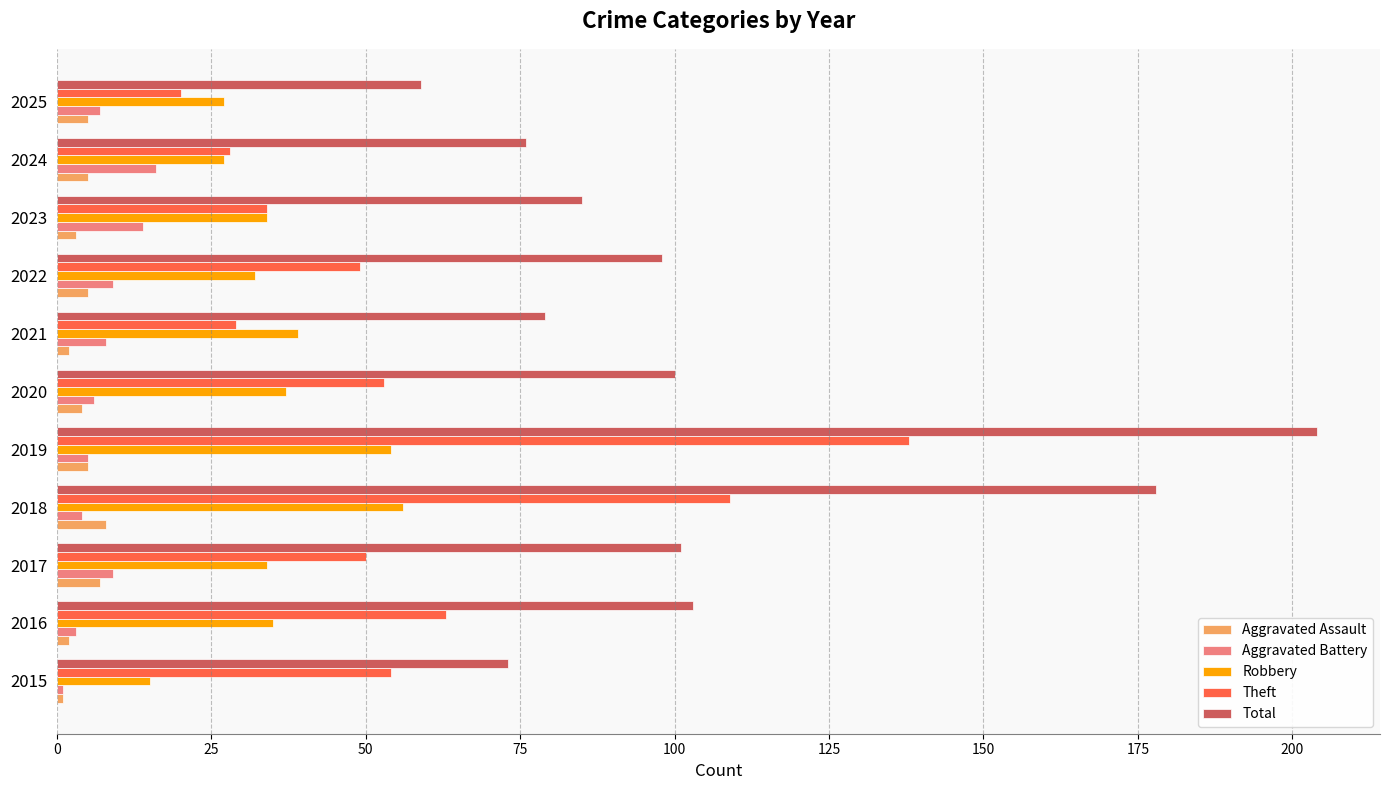

What is the sum of the Aggravated Battery values at 2024 and 2017?

25